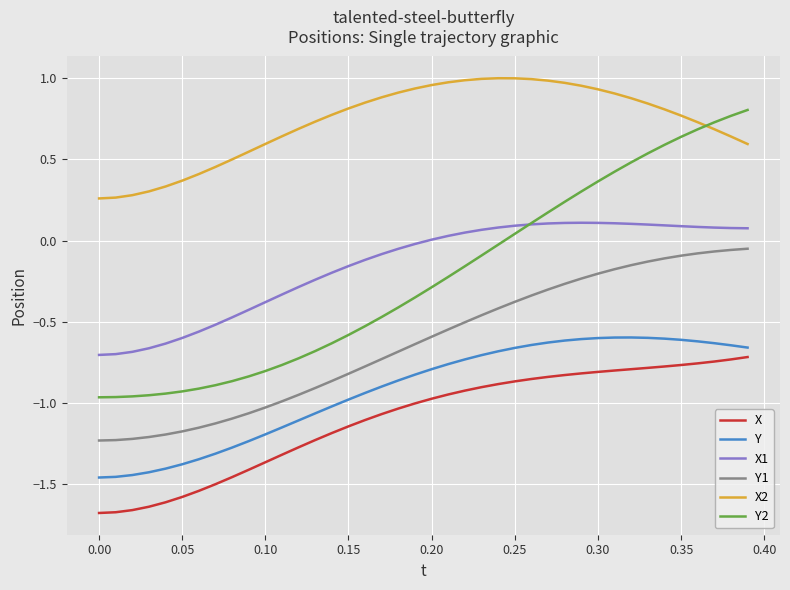

Which series has the widest spread of values?

Y2